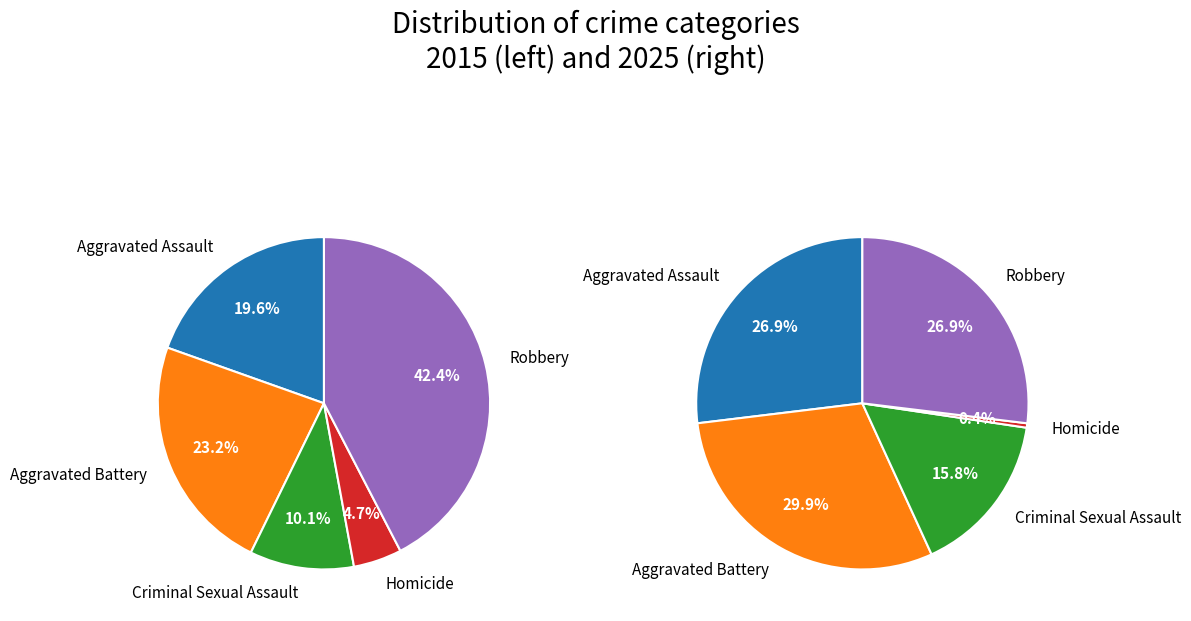

To the nearest percent, what portion does Robbery represent?

42%